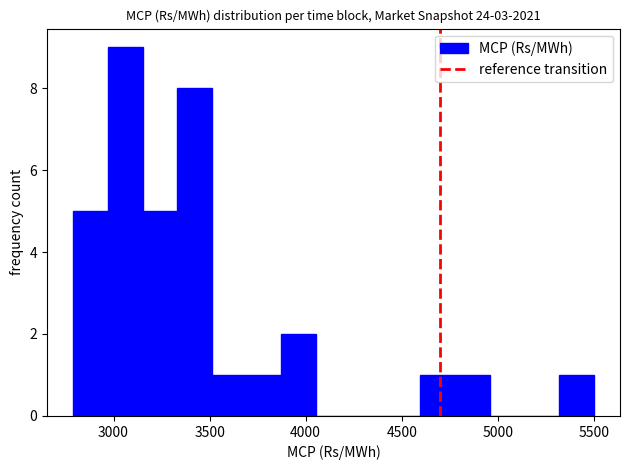

Around what value on the x-axis is the tallest bar? Give the approximate position of its centre, as read against the axis.

3050